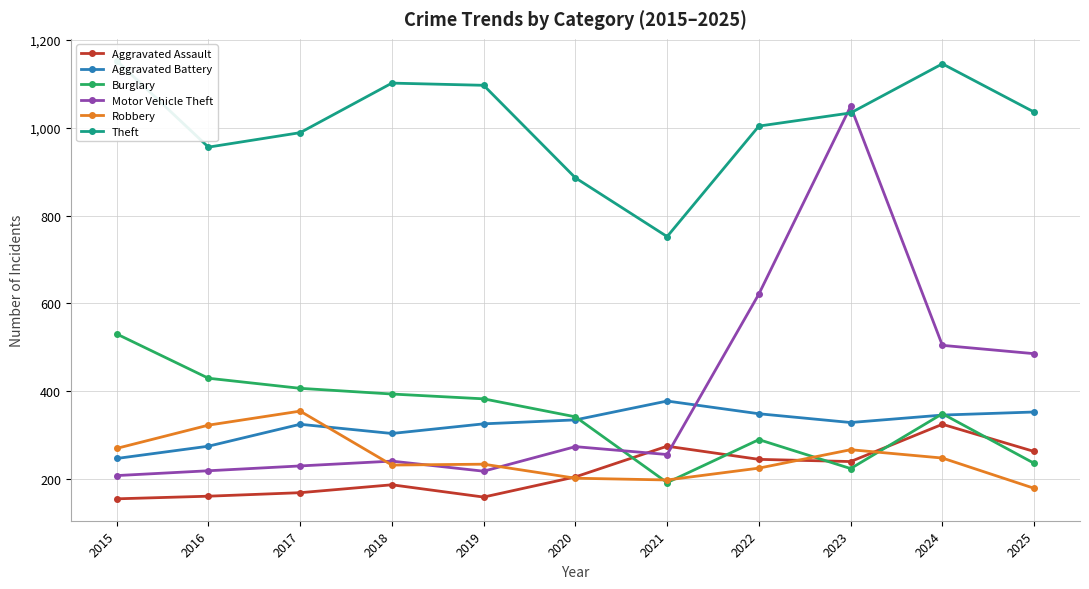

Reading left to right, list all the values displayed in this chart.

Aggravated Assault: 154	160	168	186	158	204	274	244	239	324	262
Aggravated Battery: 246	274	324	303	325	334	377	348	328	345	352
Burglary: 530	429	406	393	382	341	191	289	223	348	235
Motor Vehicle Theft: 207	218	229	240	217	273	255	621	1049	504	485
Robbery: 269	322	354	231	233	201	197	224	266	247	178
Theft: 1153	956	989	1102	1097	886	752	1004	1034	1146	1036